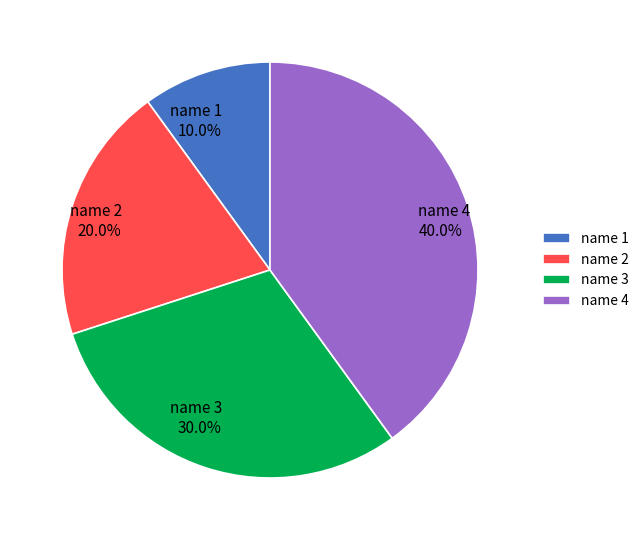

Rank the categories by value from lowest to highest.

name 1, name 2, name 3, name 4